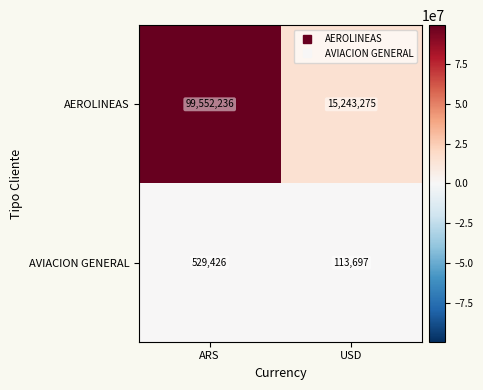

What is the spread (max minus min) of values at USD?

15129578